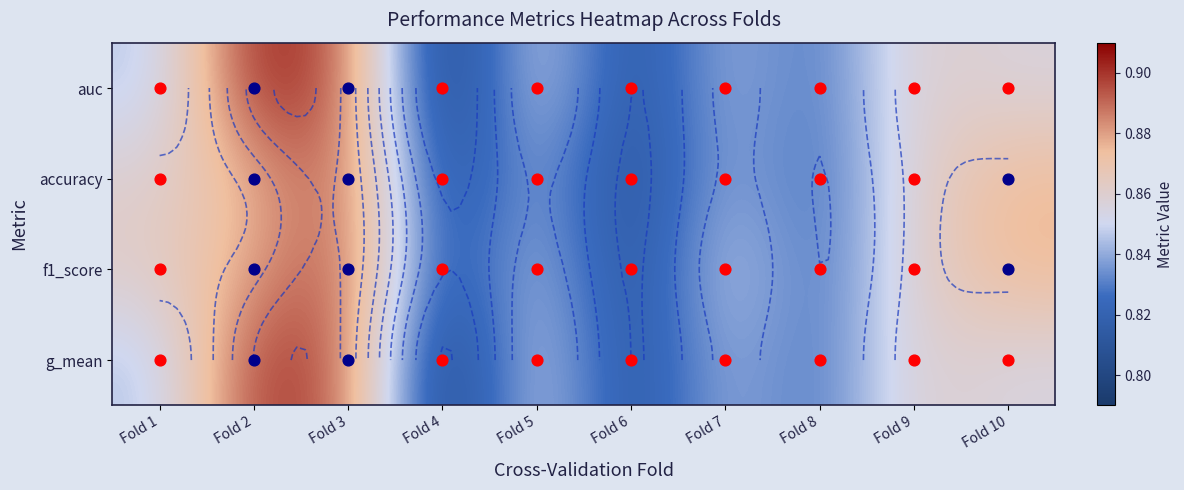

At which category is the sum across all series the highest?

Fold 3